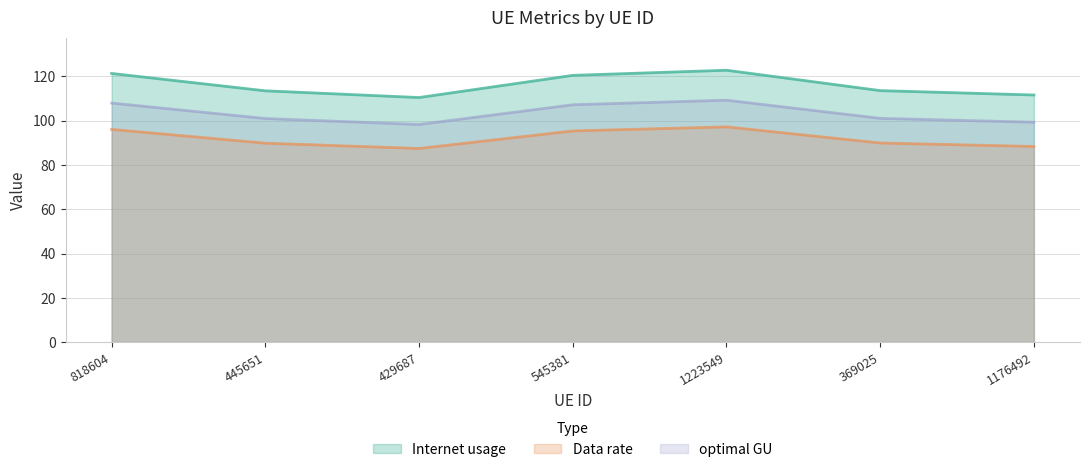

Where is Data rate nearest to the value 92?

369025